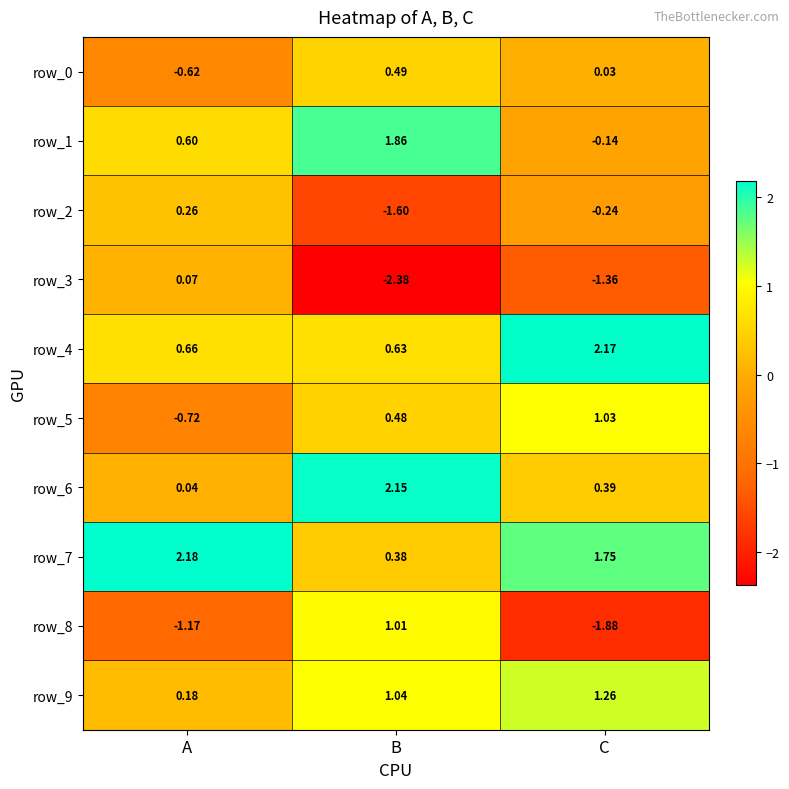

Is the value of row_8 at B greater than the value of row_5 at C?

No